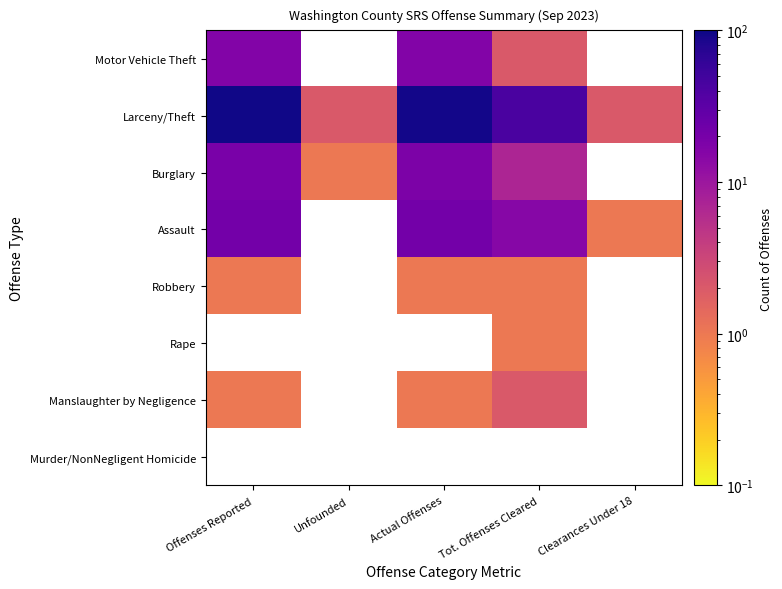

Read the Assault value at Actual Offenses.

21.0